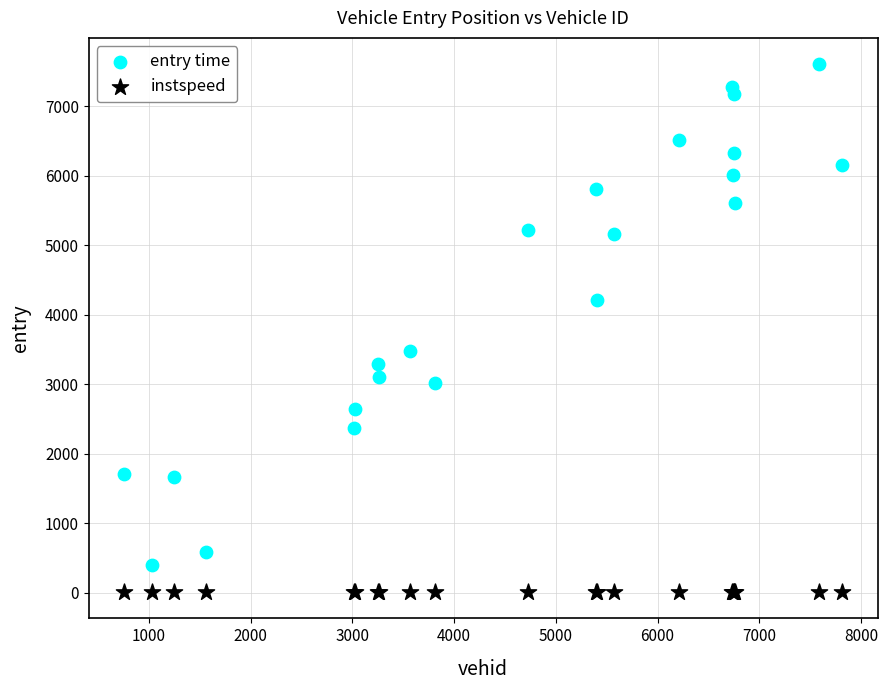

Which series has the widest spread of Y values?

entry time